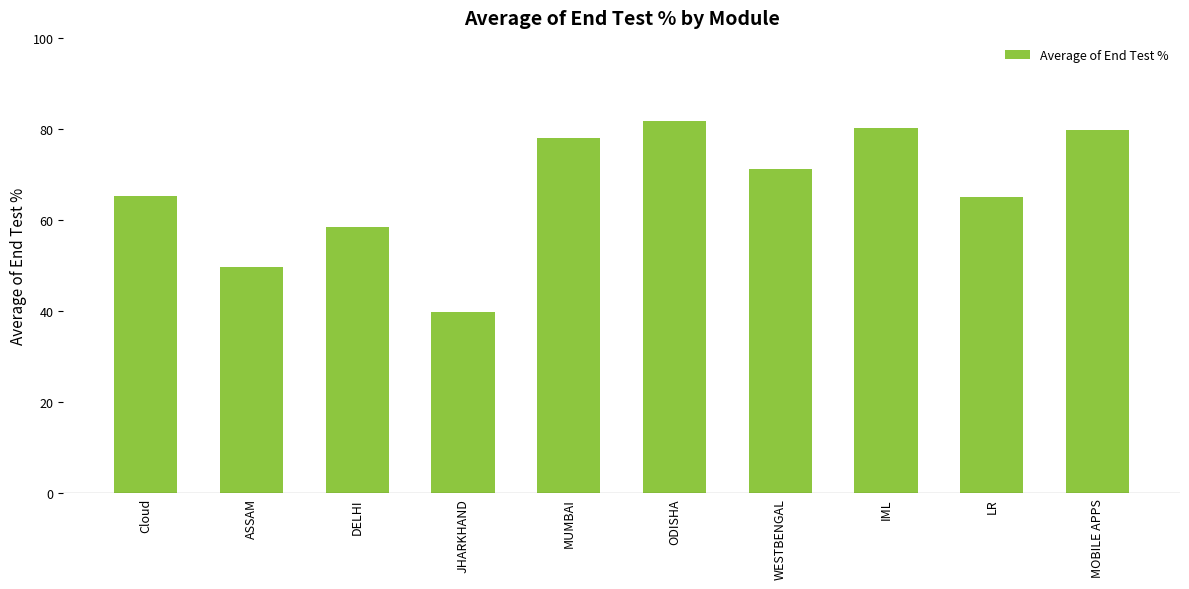

What is the difference between the maximum and second lowest values?

32.0